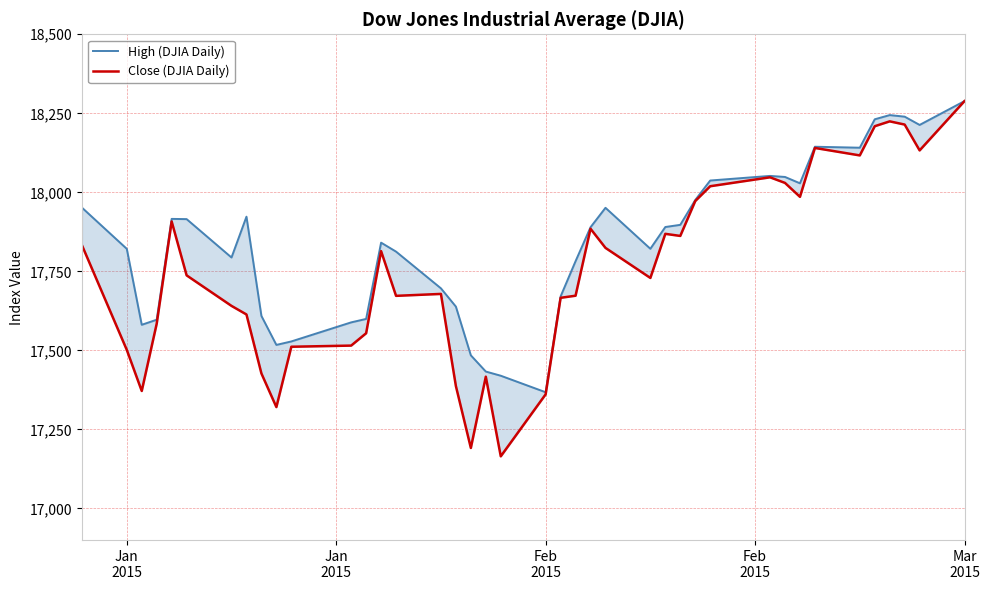

List the series in order of their overall mean, highest first.

High (DJIA Daily), Close (DJIA Daily)